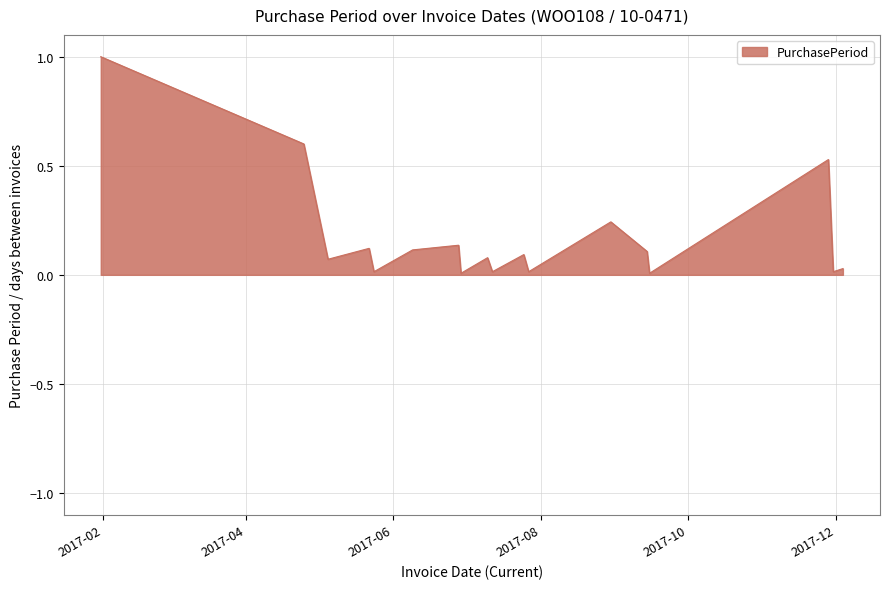

What is the sum of all values?

3.2